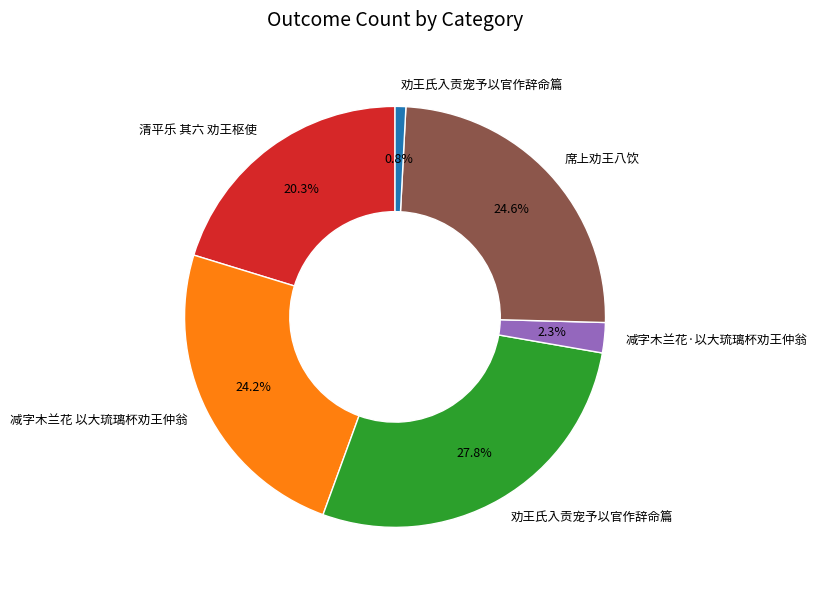

Is there any slice that represents more than half of the pie?

No